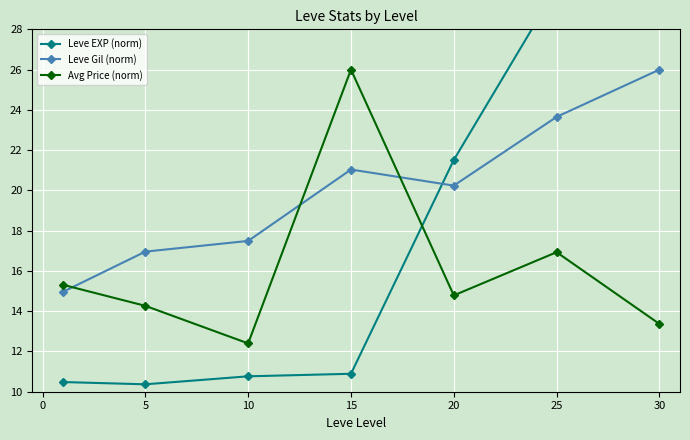

At which category does Avg Price (norm) reach its first local peak?

15